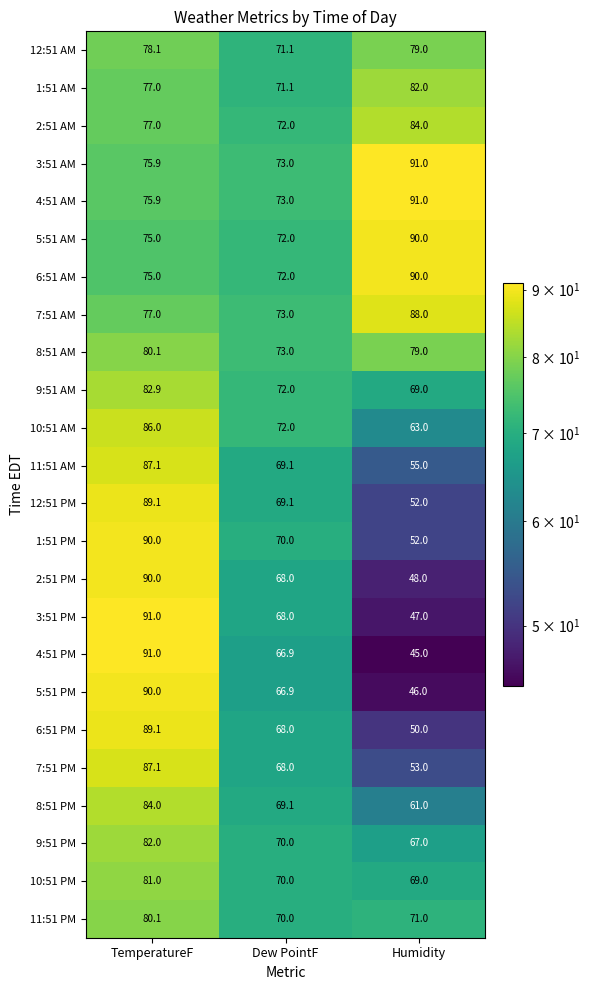

Which series has the widest spread of values?

4:51 PM